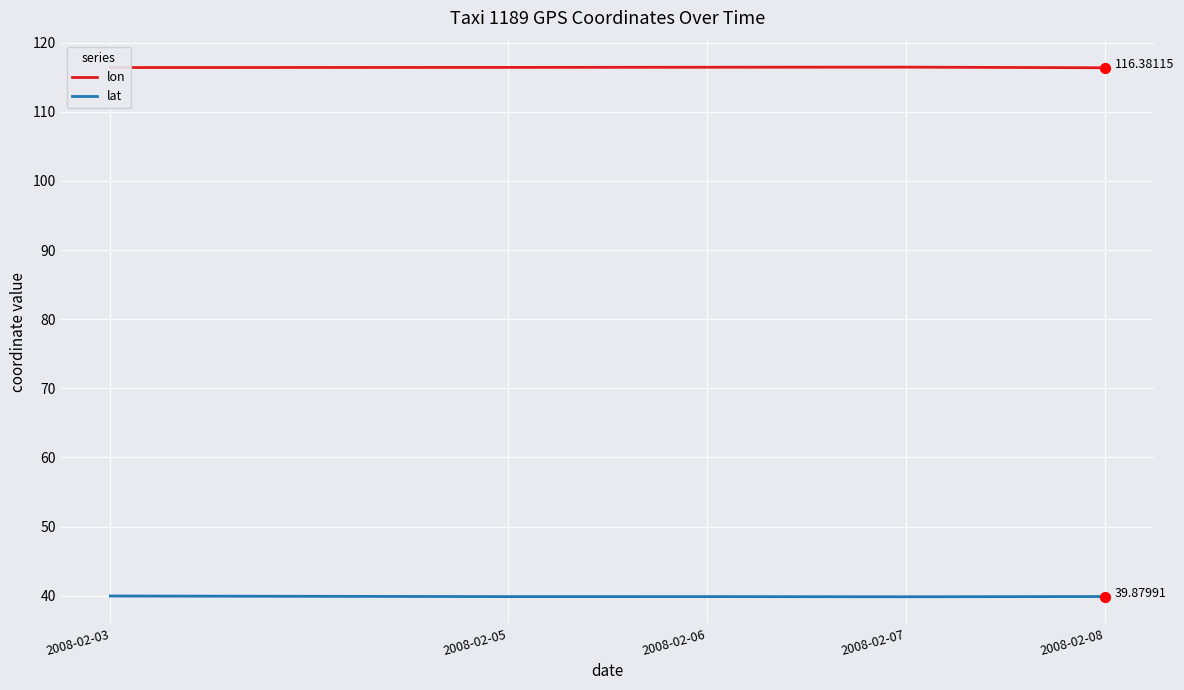

Which series has the largest total across all categories?

lon